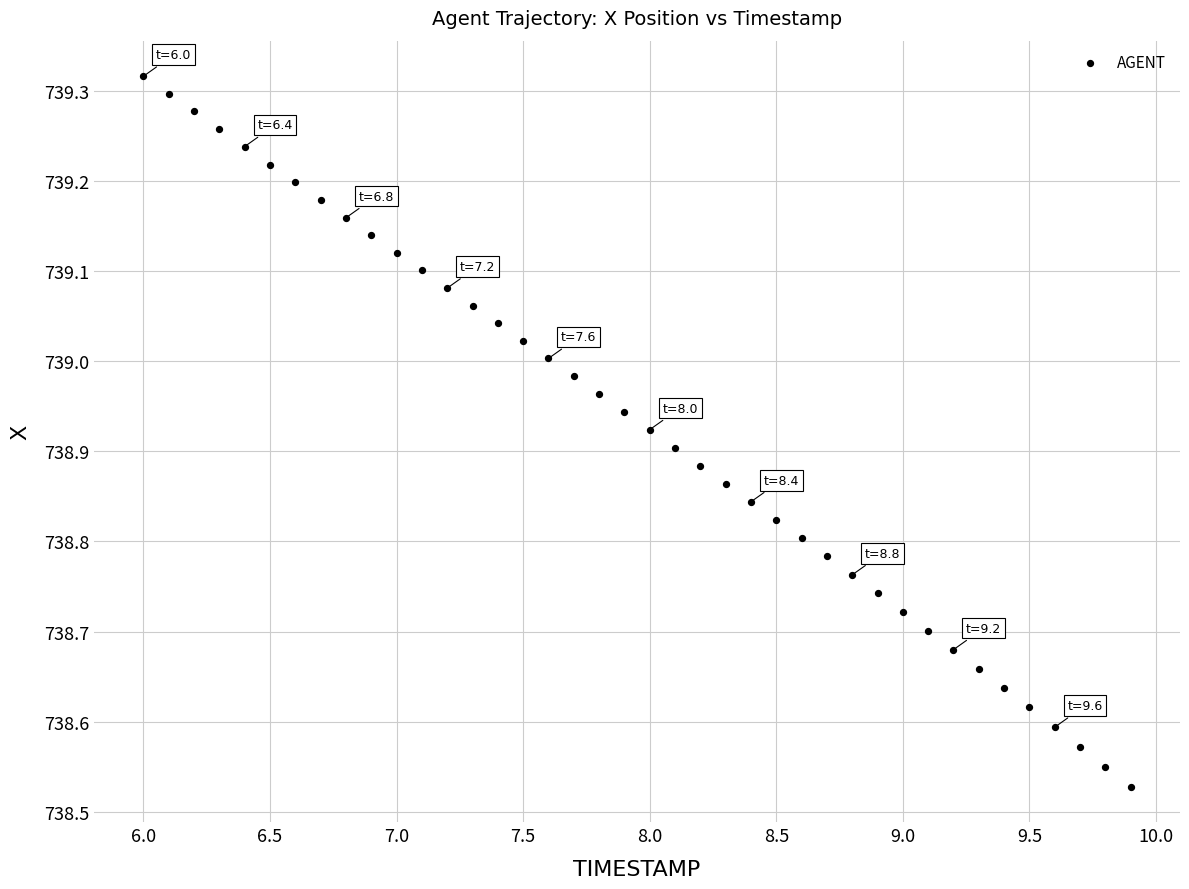

What is the range of X values (max minus min)?

3.9